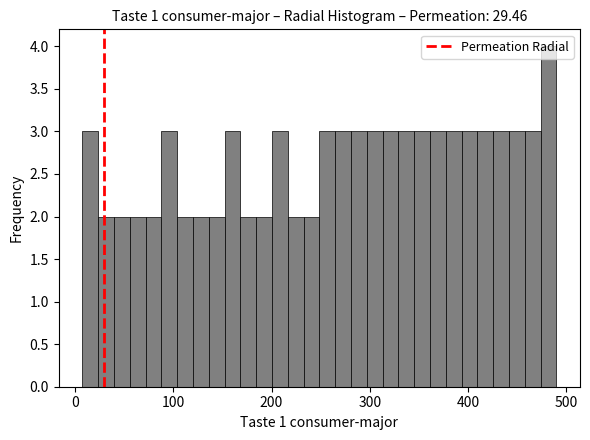

Read against the x-axis, roughly where is the centre of the tallest bar?

480